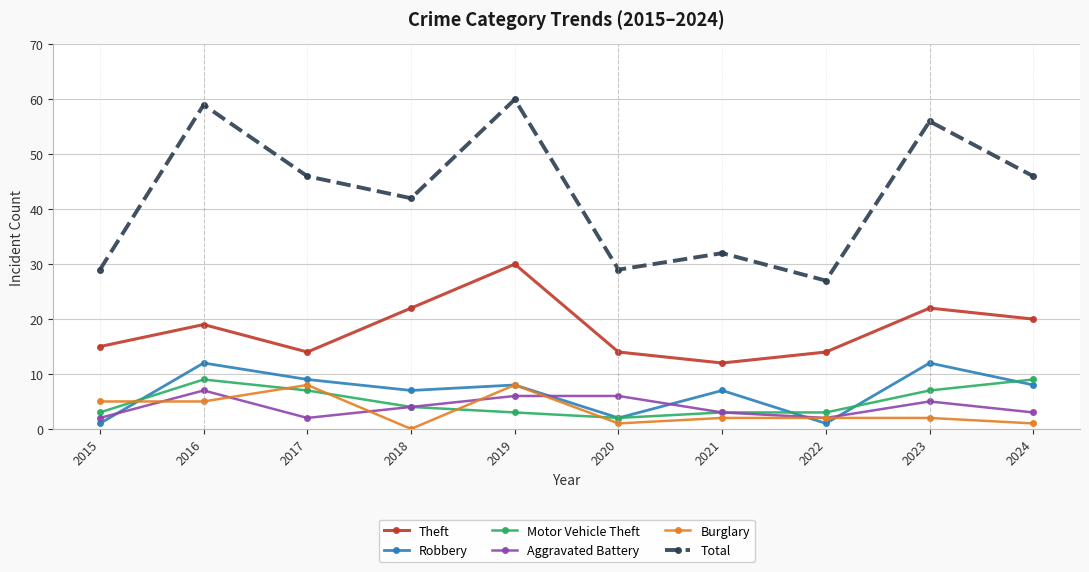

Which series has the largest total across all categories?

Total